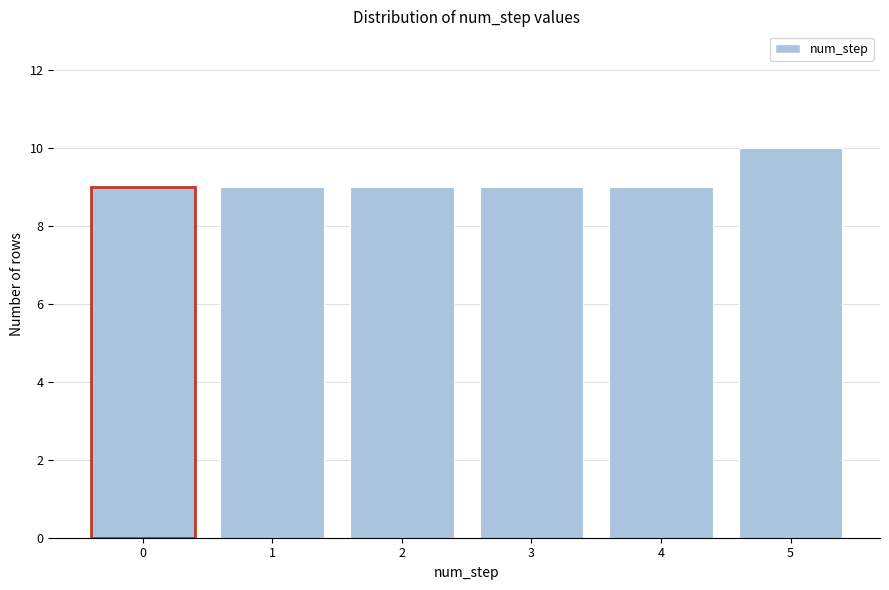

Reading left to right, extract all data points from this chart.

9	9	9	9	9	10